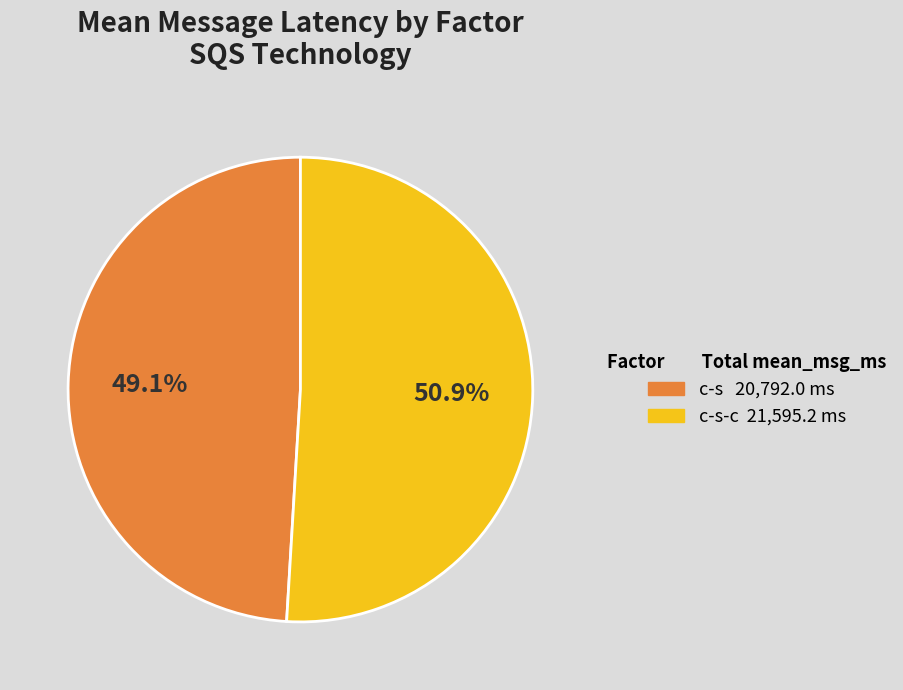

Does any single category account for the majority?

Yes